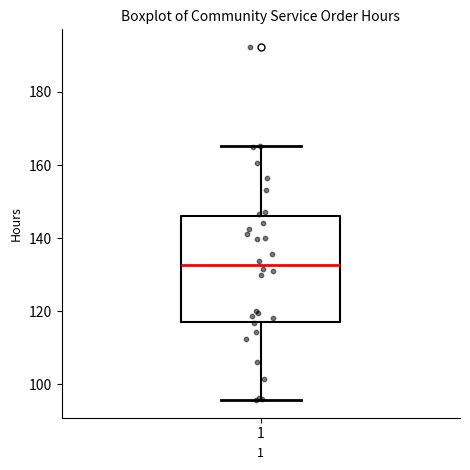

Read this box plot against the y-axis: the position of the median line, the range covered by the box, and the ends of both whiskers. The values are not printed on the chart, so give them approximately, as read against the axis.

median 132, box 118 to 146, whiskers 96 to 166